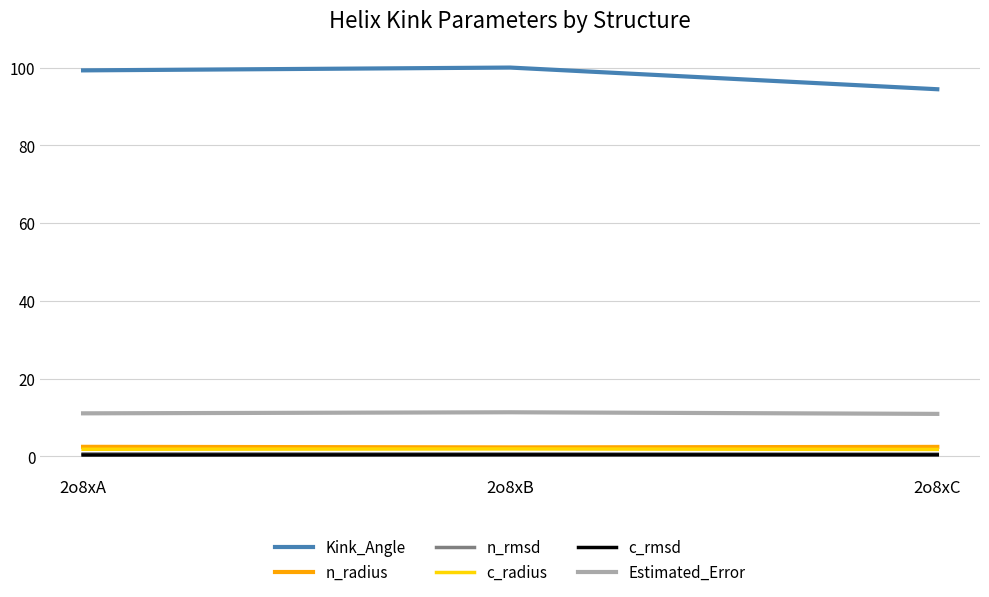

What value does the n_radius series have at 2o8xC?

2.4